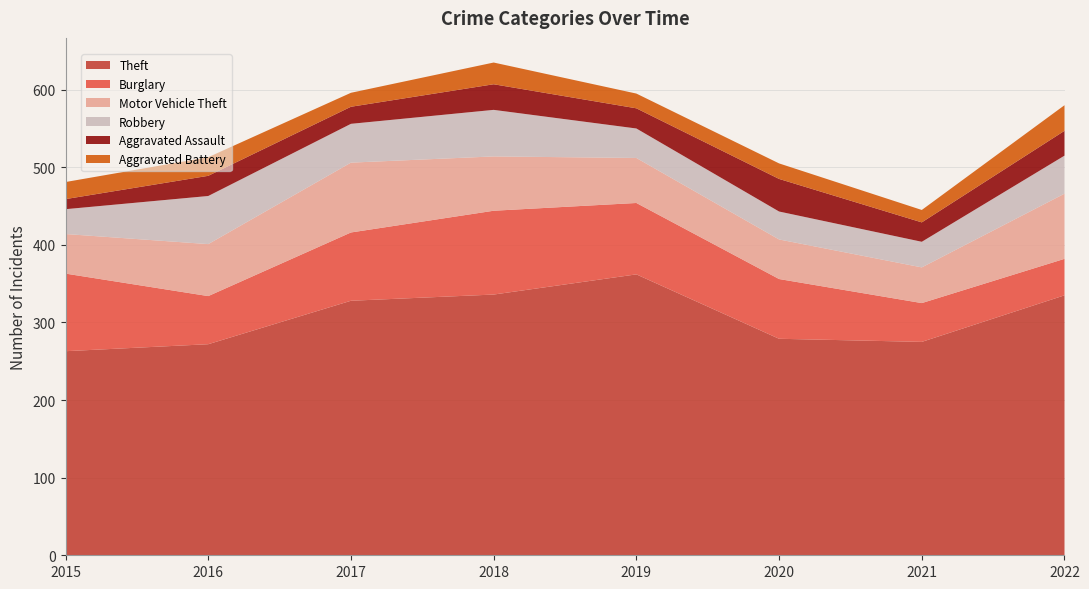

Reading left to right, extract all data points from this chart.

Theft: 2015=263	2016=272	2017=328	2018=336	2019=362	2020=279	2021=275	2022=335
Burglary: 2015=100	2016=62	2017=88	2018=108	2019=92	2020=77	2021=50	2022=47
Motor Vehicle Theft: 2015=51	2016=67	2017=90	2018=70	2019=58	2020=51	2021=46	2022=84
Robbery: 2015=32	2016=62	2017=50	2018=60	2019=38	2020=36	2021=33	2022=49
Aggravated Assault: 2015=13	2016=26	2017=22	2018=33	2019=26	2020=42	2021=25	2022=32
Aggravated Battery: 2015=22	2016=24	2017=18	2018=28	2019=19	2020=20	2021=16	2022=33